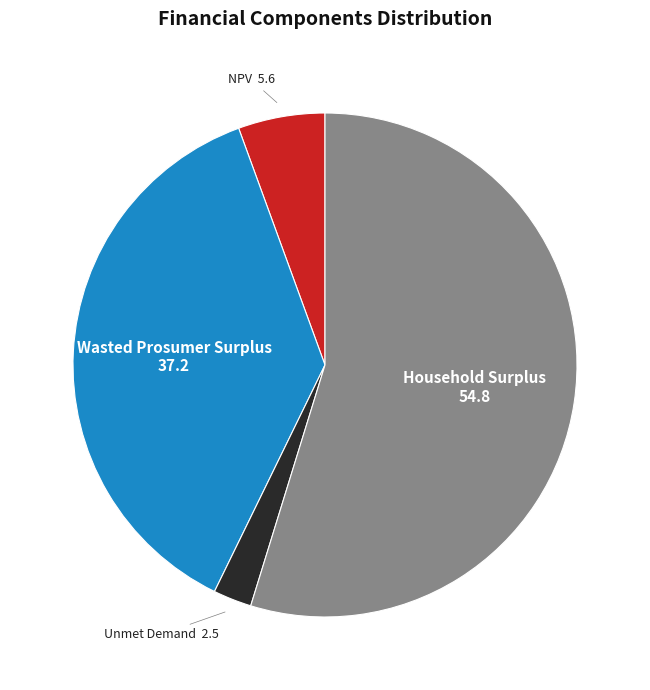

Rank the categories by value from lowest to highest.

Unmet Demand, NPV, Wasted Prosumer Surplus, Household Surplus